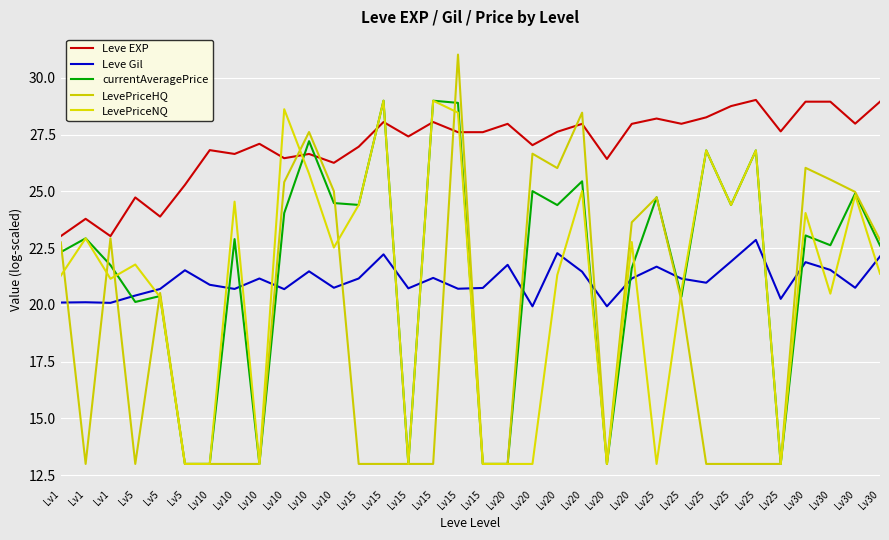

What is the average value of the currentAveragePrice series?

21.6